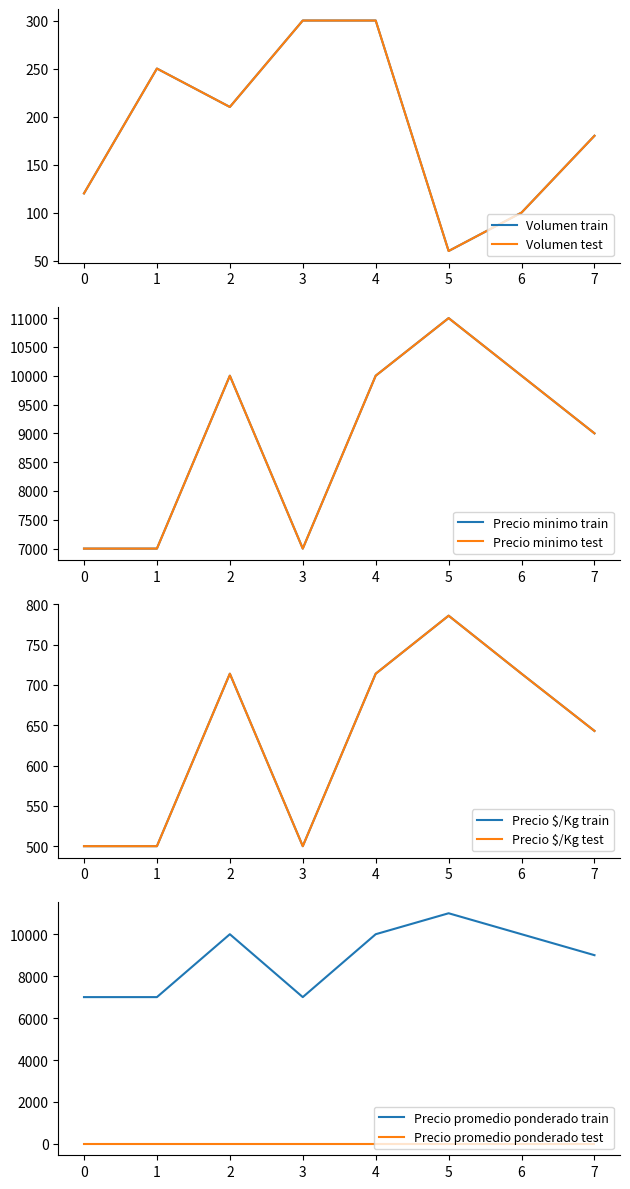

What is the highest value of the Precio promedio ponderado train series?

11000